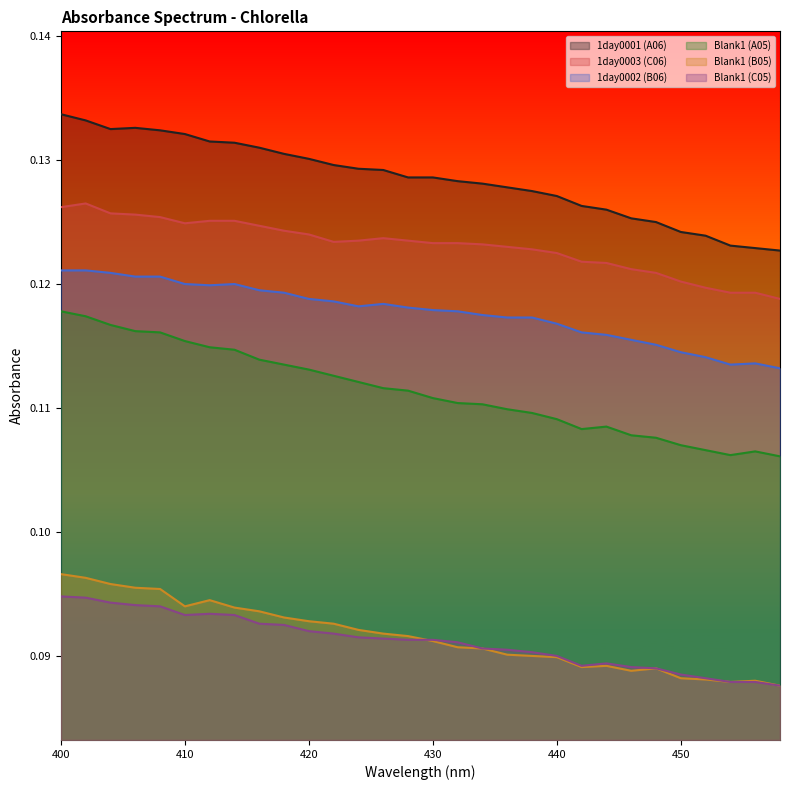

The value of Blank1 (B05) at 418 is 0.0. True or false?

False